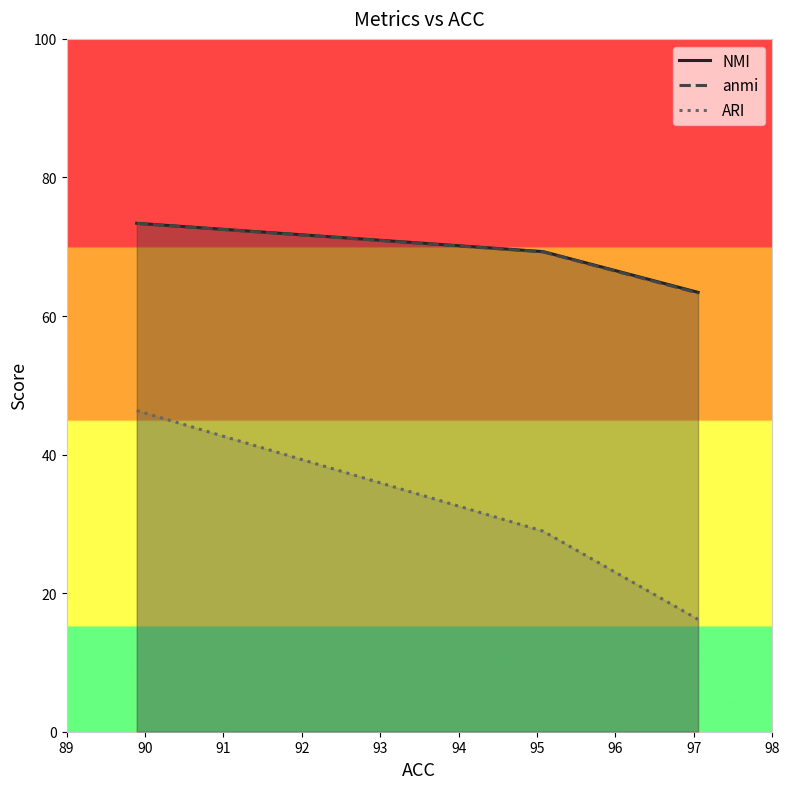

Which series has the widest spread of values?

ARI